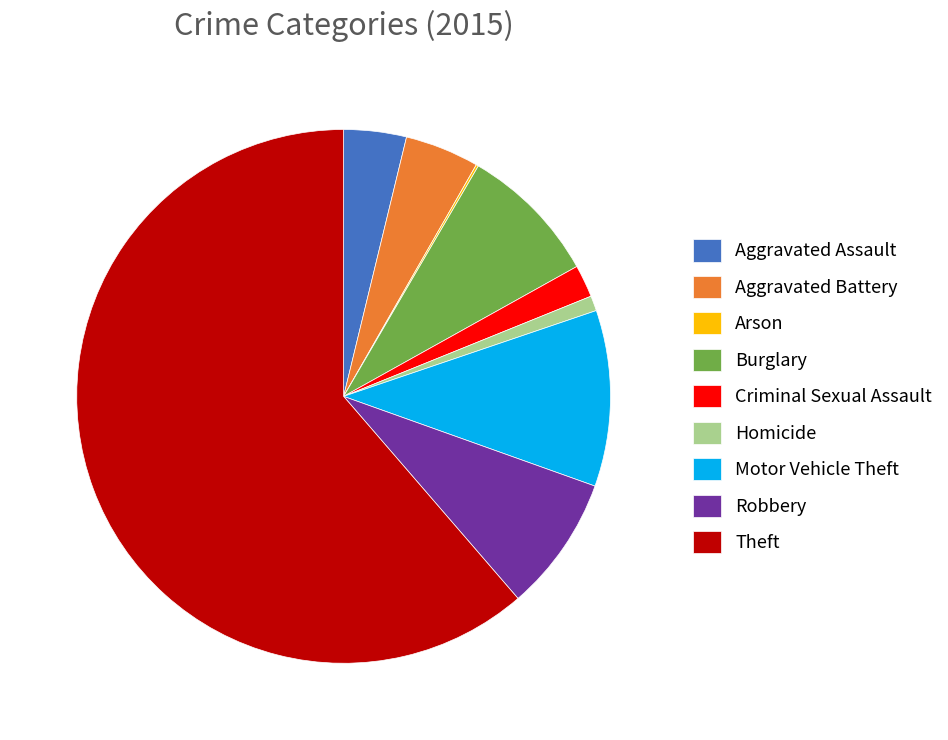

What is the majority slice?

Theft